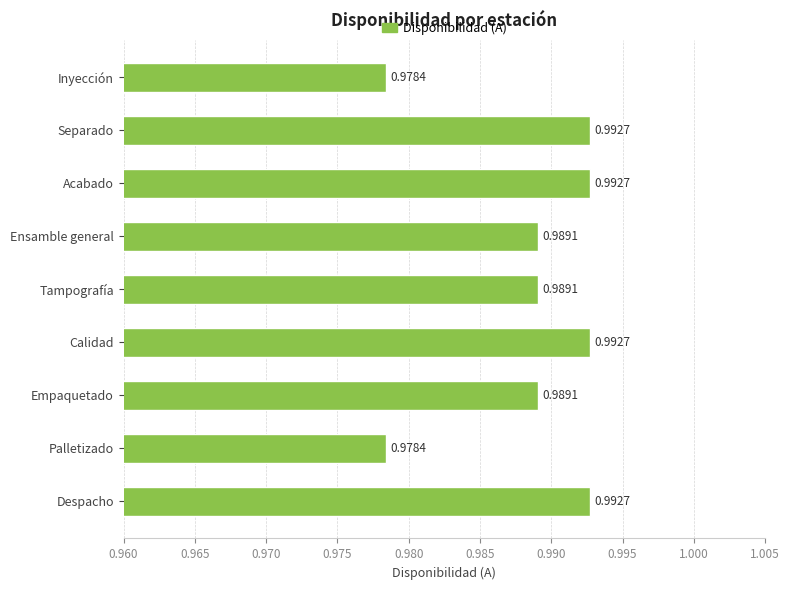

What is the label of the 3rd bar from the top?

Acabado